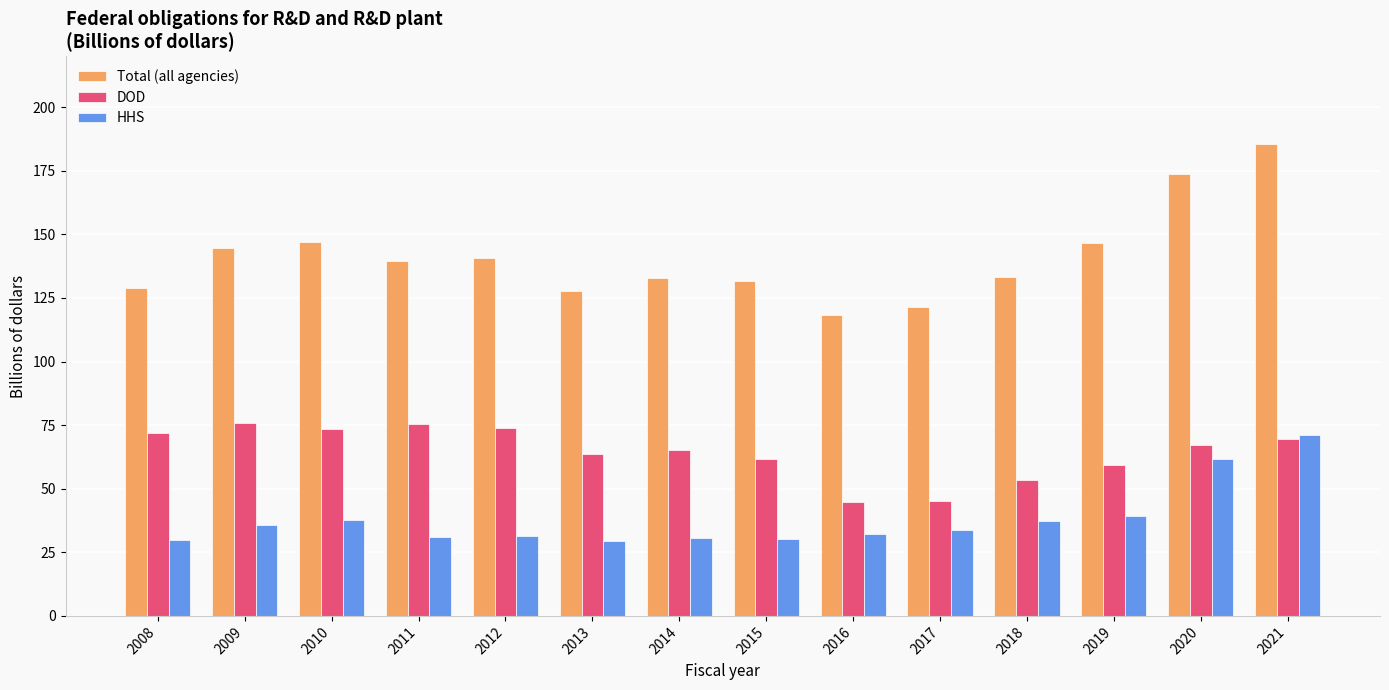

At which label does DOD first exceed 67?

2008